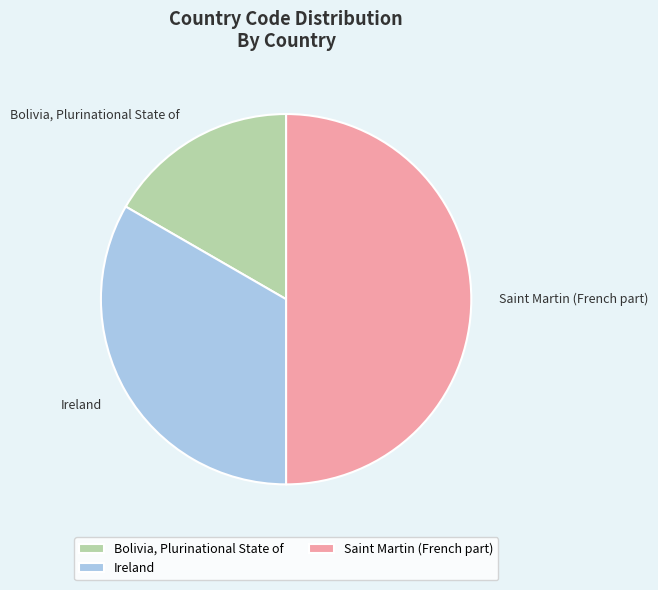

Which has a higher value, Ireland or Bolivia, Plurinational State of?

Ireland